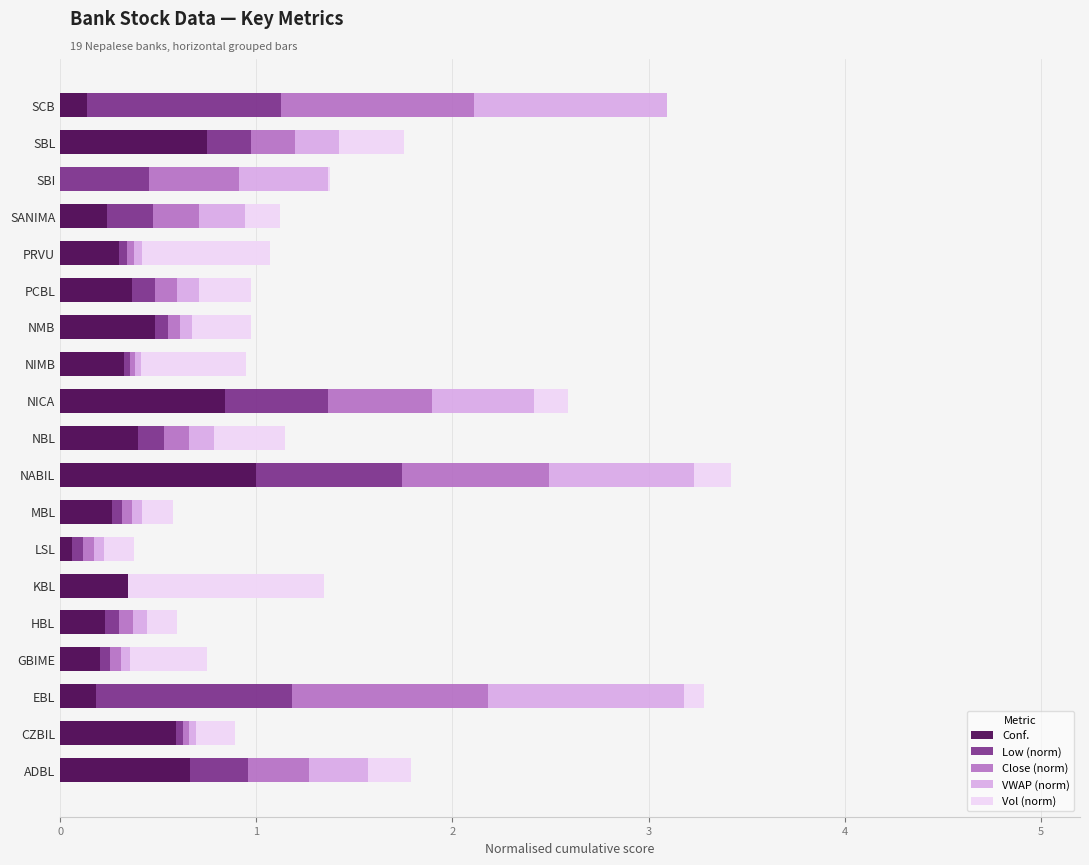

At which label does Conf. reach its peak?

NABIL